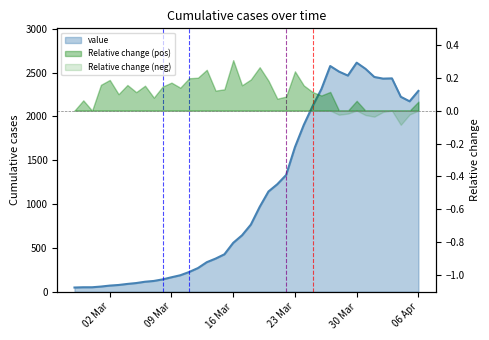

Which category has the highest value across all series?

30 Mar